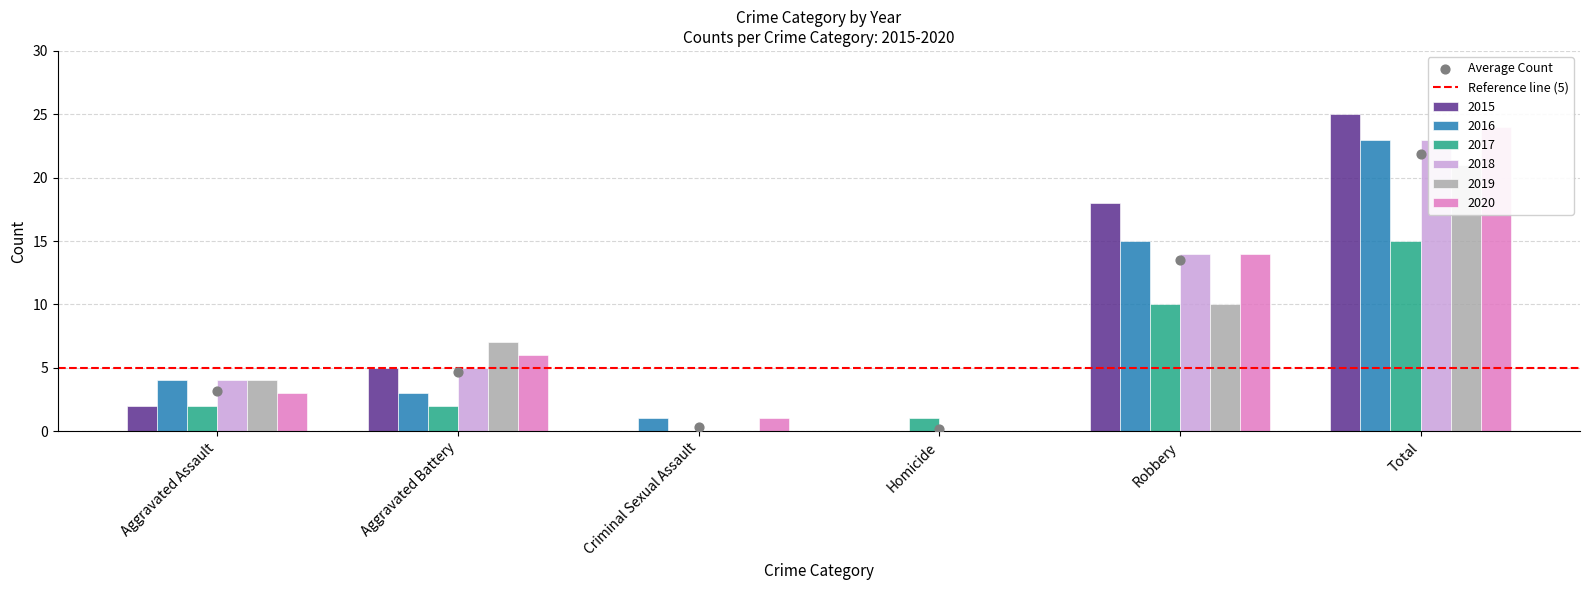

At how many categories does at least one series exceed 13?

2